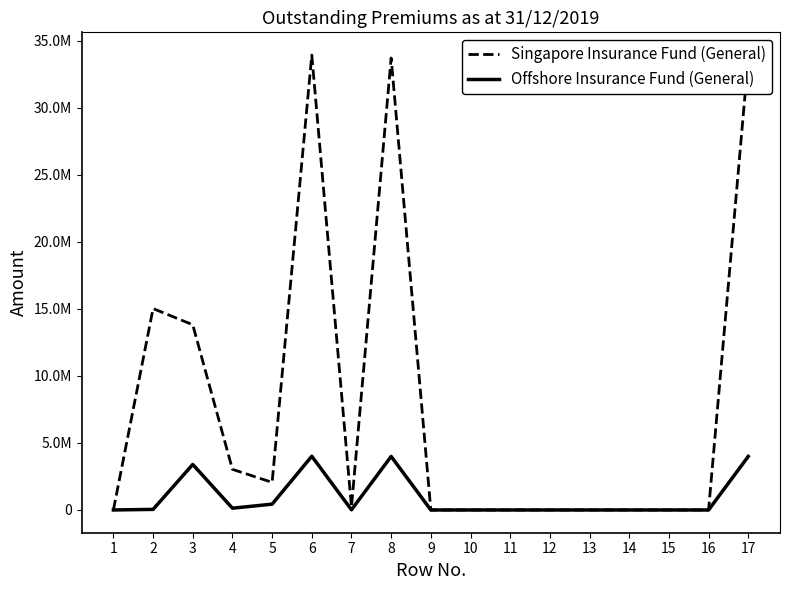

Is it true that Singapore Insurance Fund (General) equals 0 at 9?

True